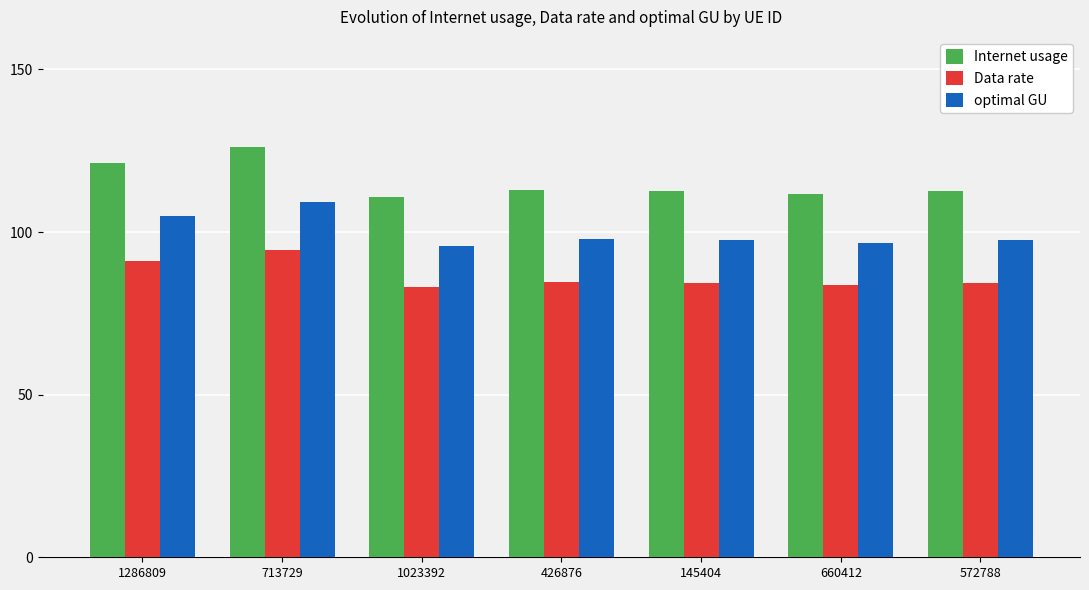

The value of optimal GU at 145404 is 128.2. True or false?

False